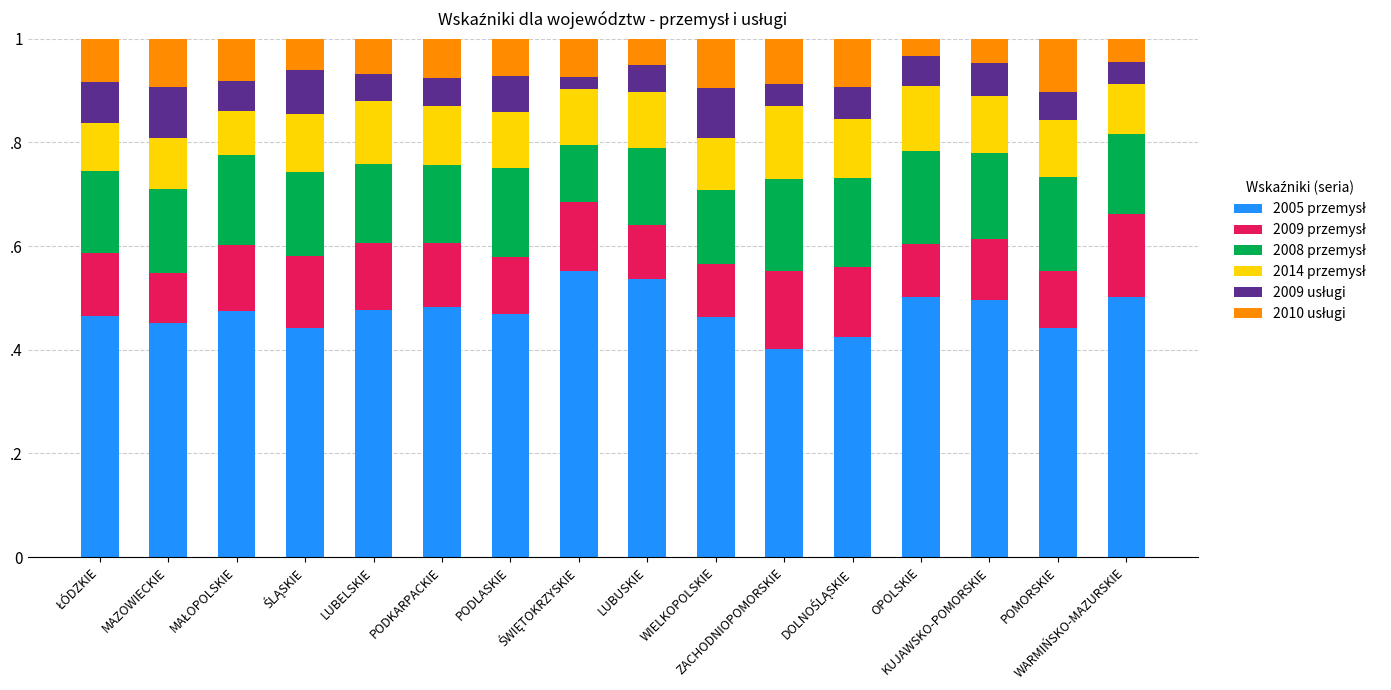

True or false: 2010 usługi has a value of 0.1 at POMORSKIE.

True